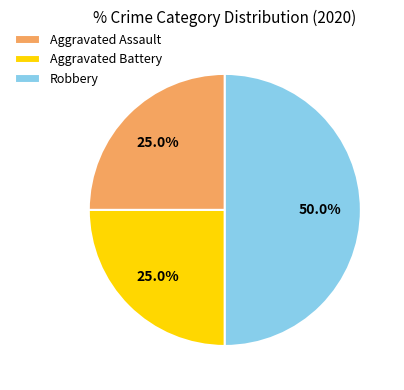

Approximately how many times larger is the value at Aggravated Assault compared to Robbery?

0.5